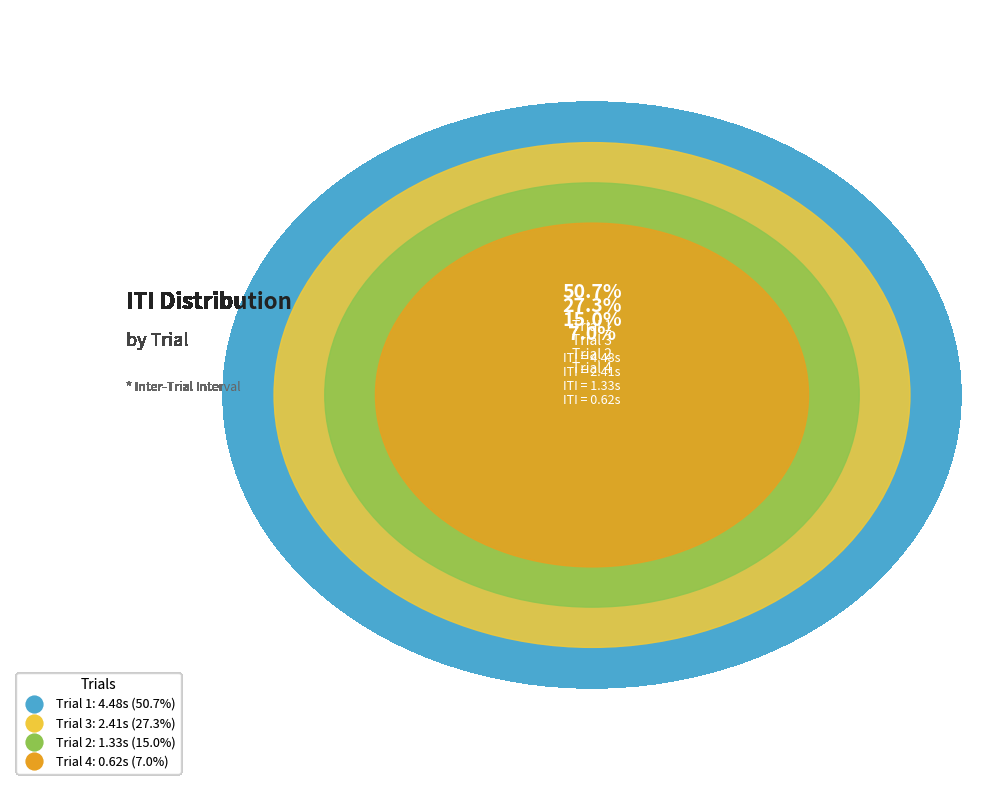

Between Trial 1 and Trial 3, which is larger?

Trial 1